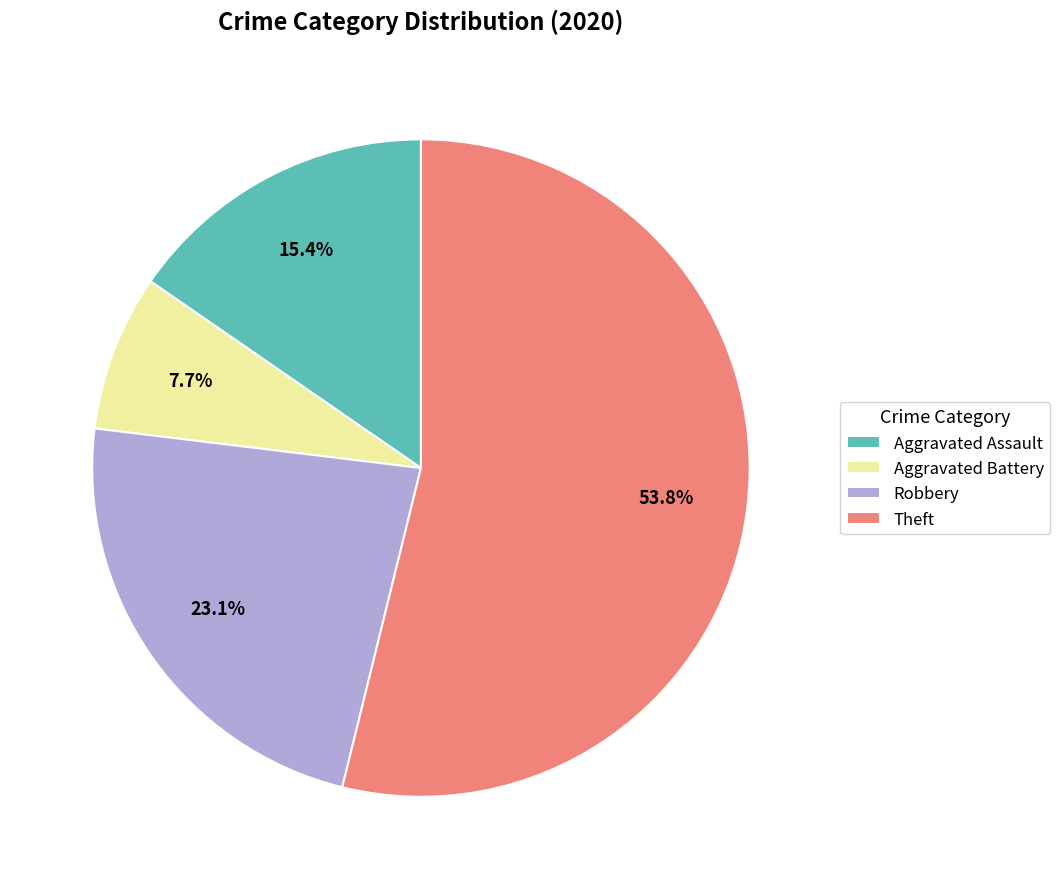

Which slice represents more than half of the pie?

Theft